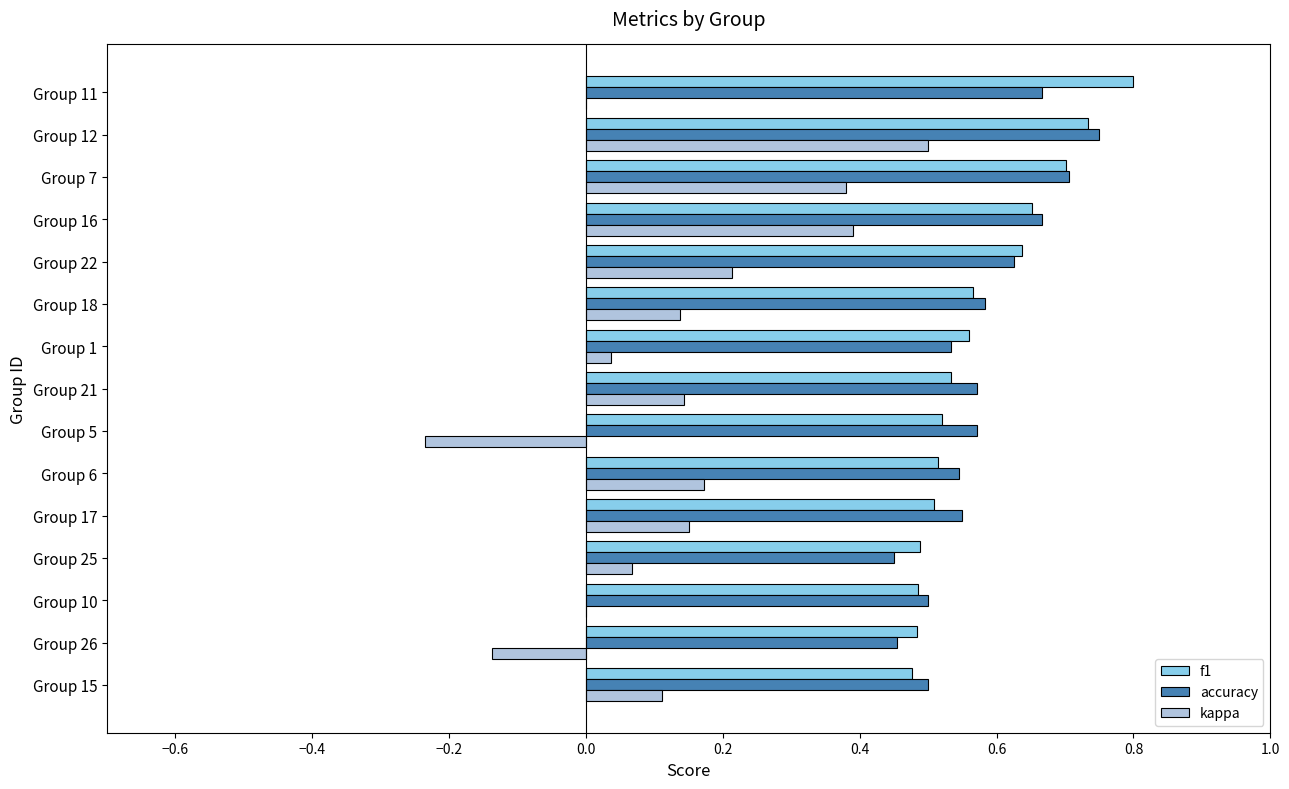

Which category has the highest value in the f1 series?

Group 11